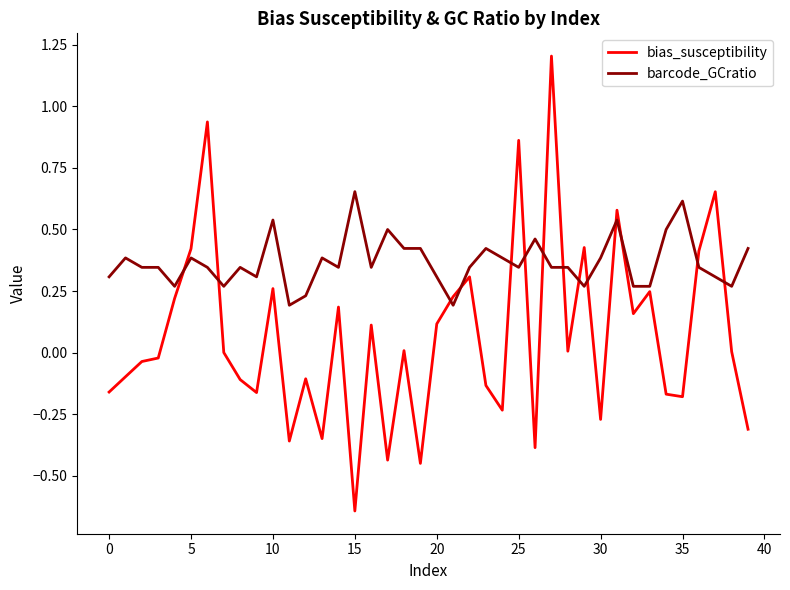

Which series has the largest total across all categories?

barcode_GCratio